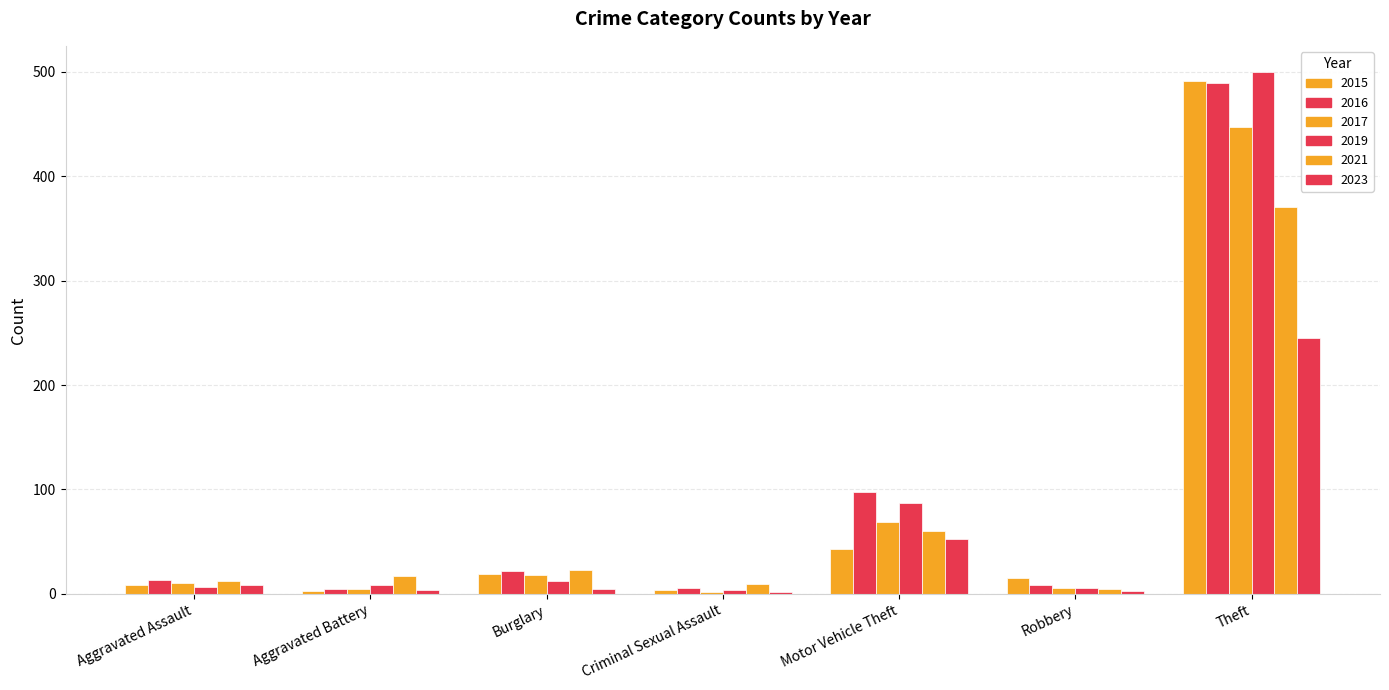

Which series has the largest total across all categories?

2016